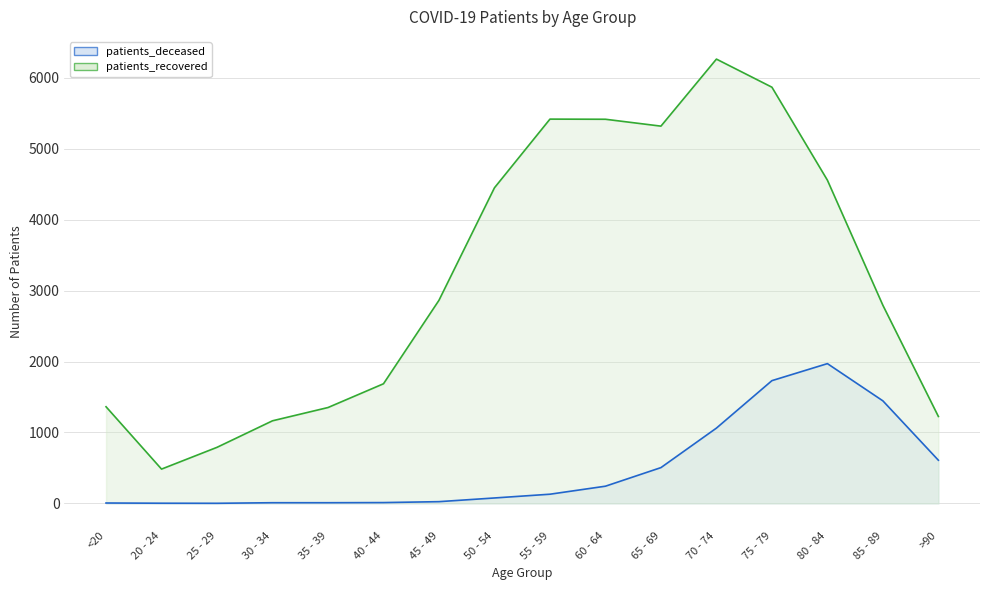

What are all the series names shown in the legend?

patients_deceased, patients_recovered